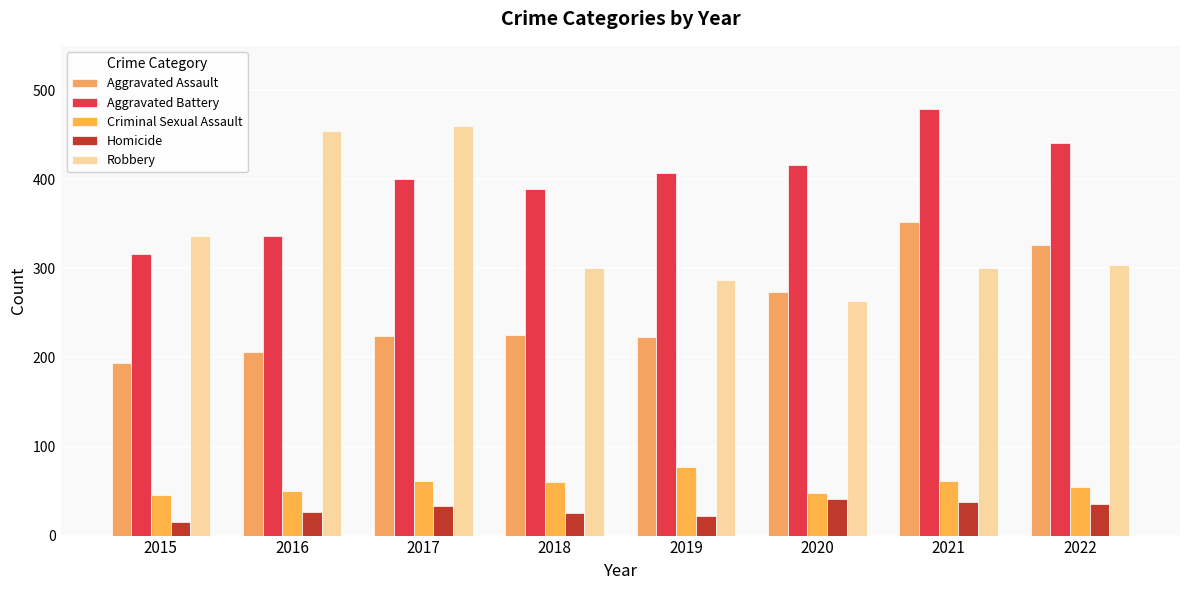

Reading left to right, transcribe all the data shown in this chart.

Aggravated Assault: 194	206	224	225	223	273	352	326
Aggravated Battery: 316	336	400	389	407	416	479	441
Criminal Sexual Assault: 46	50	61	60	77	48	61	54
Homicide: 15	26	33	25	22	41	38	36
Robbery: 337	454	460	301	287	263	300	304